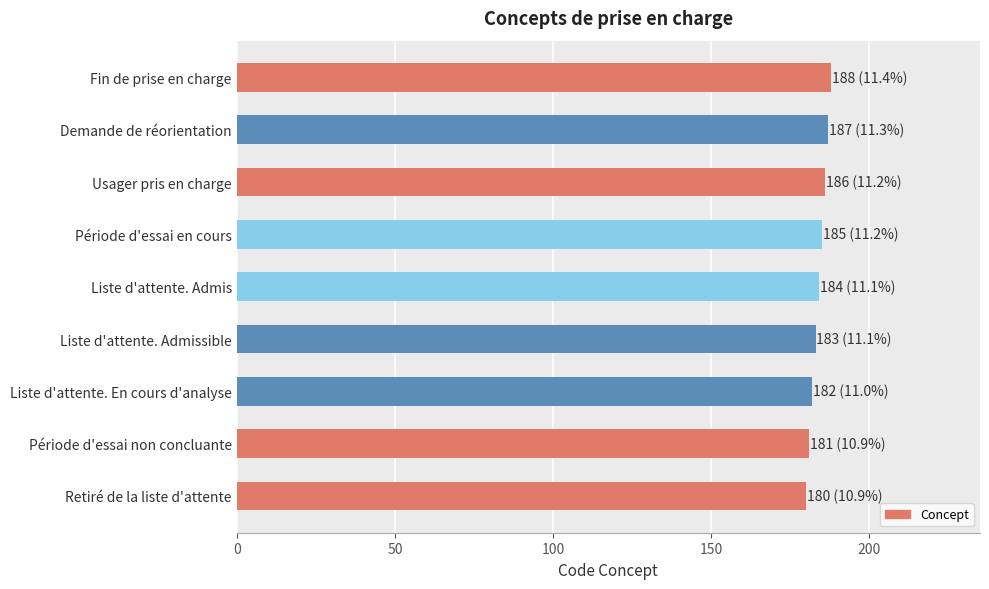

Reading top to bottom, list all the values displayed in this chart.

Fin de prise en charge=188	Demande de réorientation=187	Usager pris en charge=186	Période d'essai en cours=185	Liste d'attente. Admis=184	Liste d'attente. Admissible=183	Liste d'attente. En cours d'analyse=182	Période d'essai non concluante=181	Retiré de la liste d'attente=180